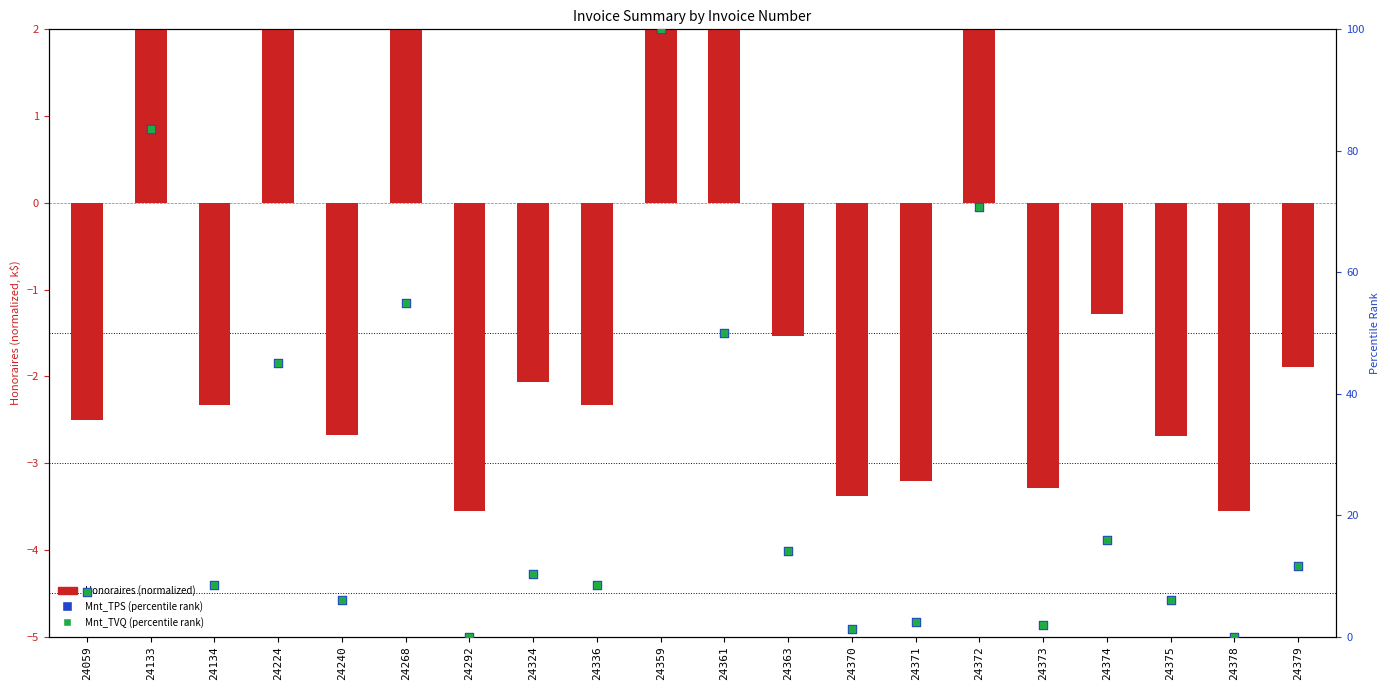

At which category is the sum across all series the highest?

24359